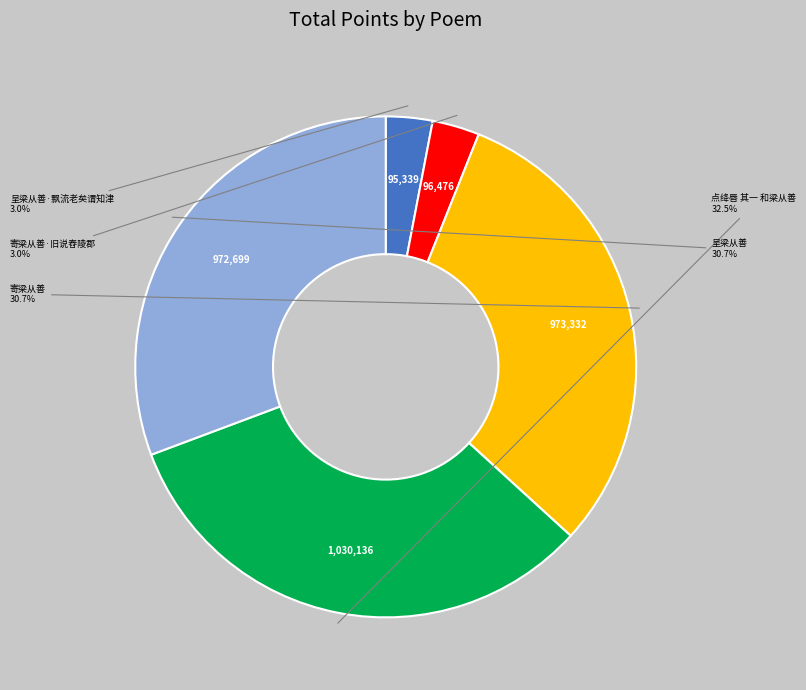

Is there any slice that represents more than half of the pie?

No